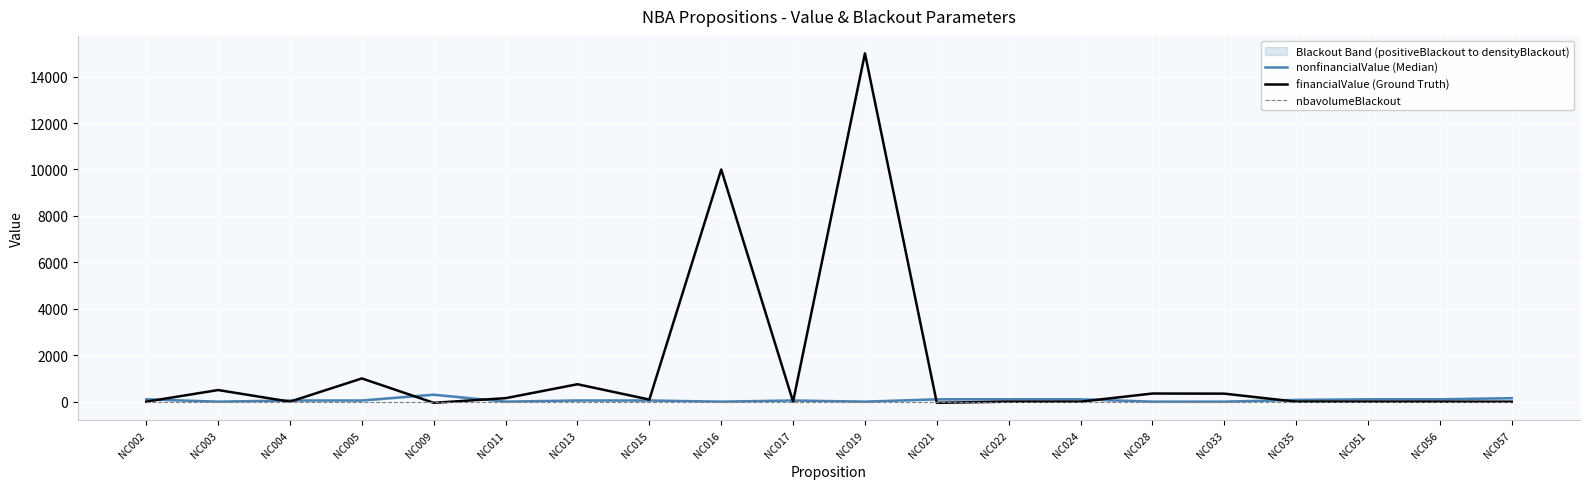

How many lines are shown in the chart?

3